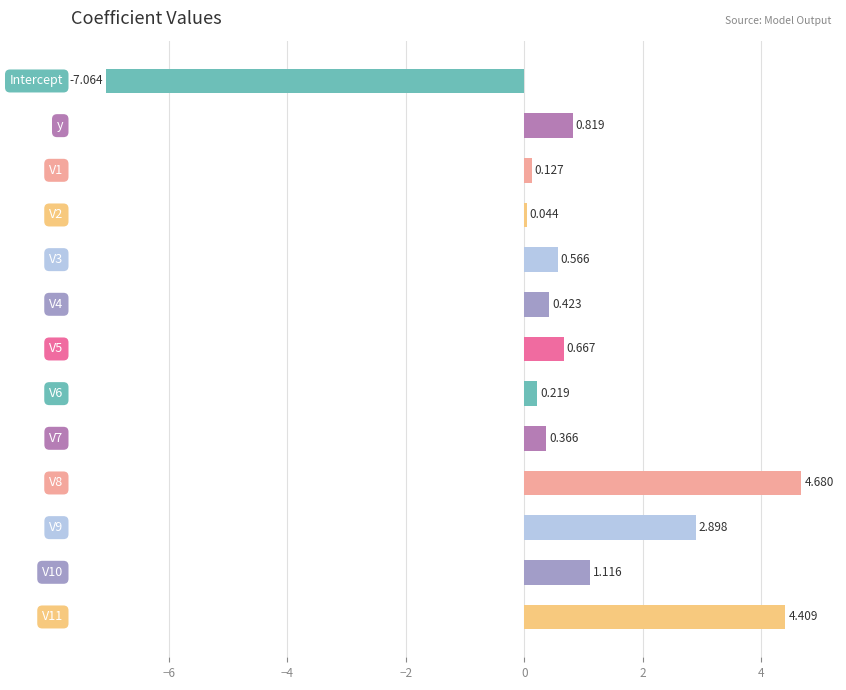

How many categories are shown in the chart?

13